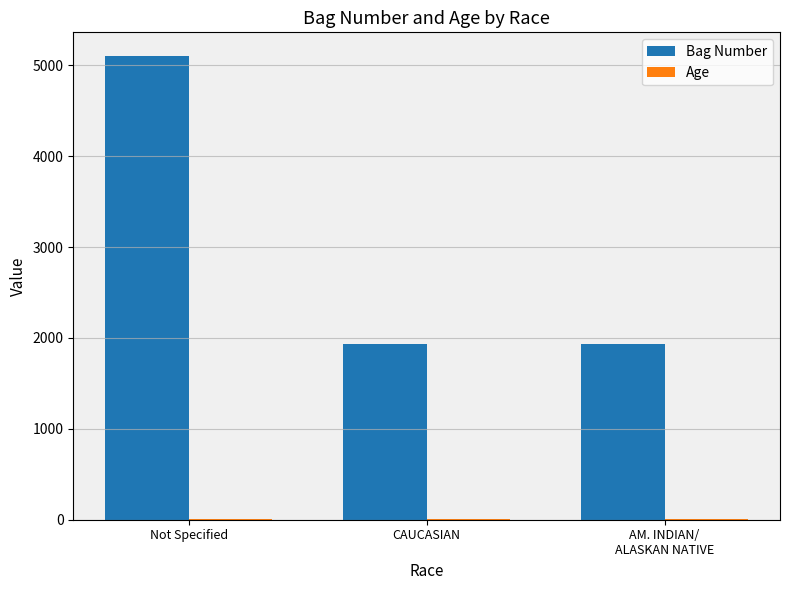

What is the sum of all Bag Number values?

8974.5